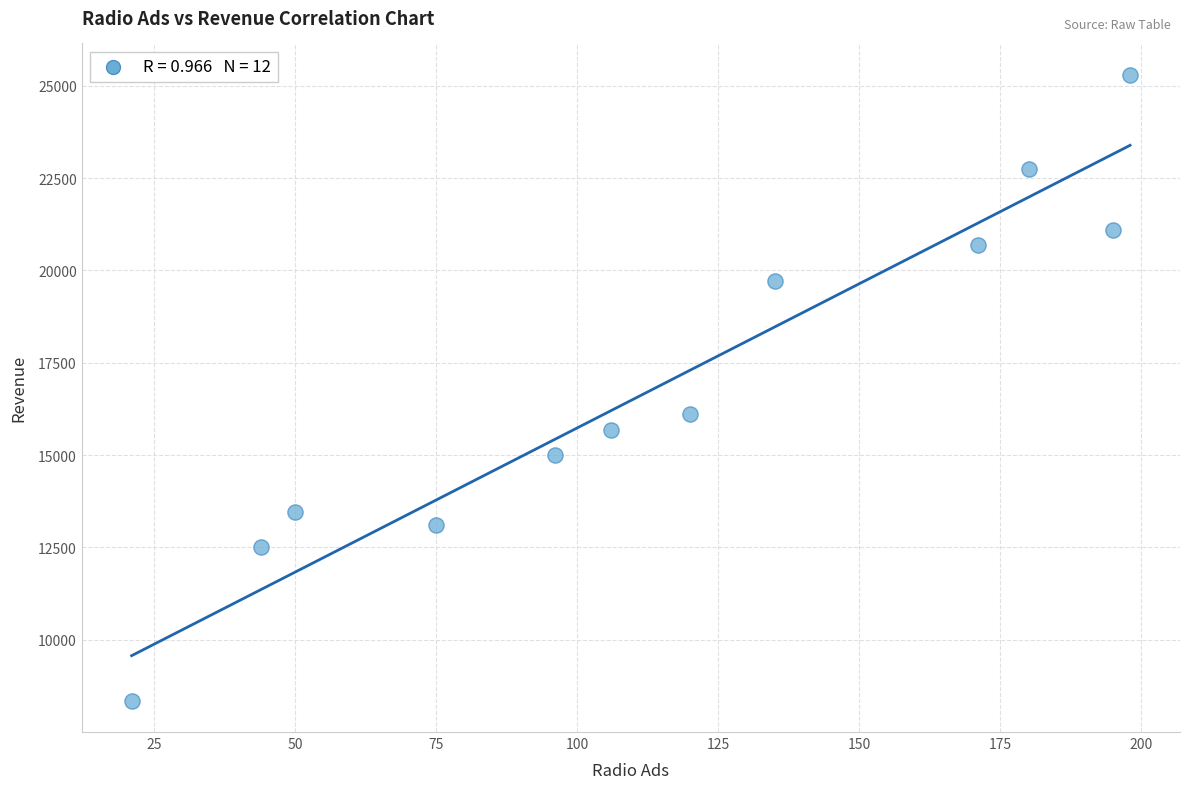

What is the average Y value?

16981